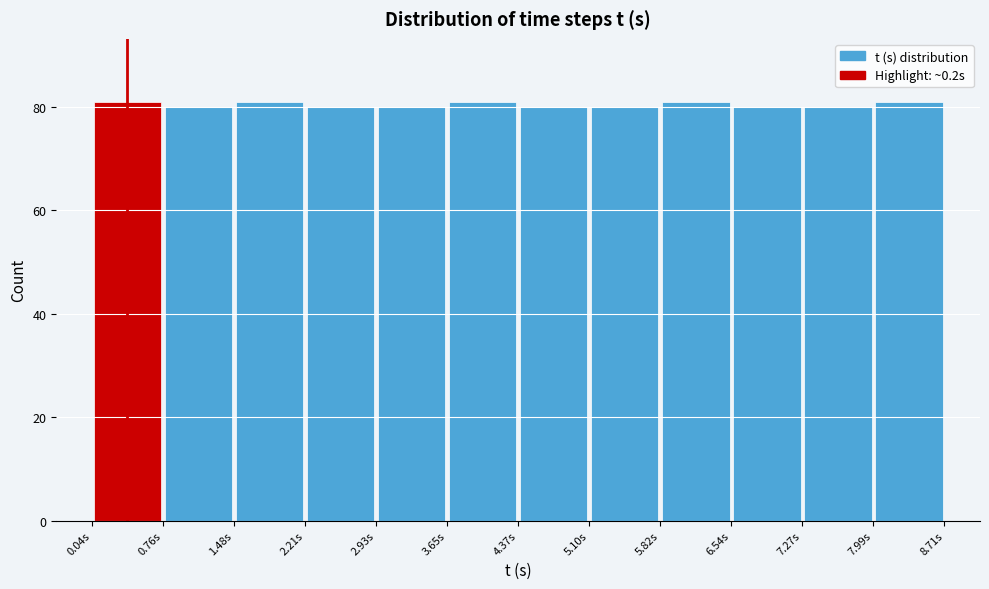

What is the height of the bar covering 3.7 to 4.4 on the x-axis? Neither the bar edges nor the heights are printed on the chart, so give them approximately, as read against the axes.

82